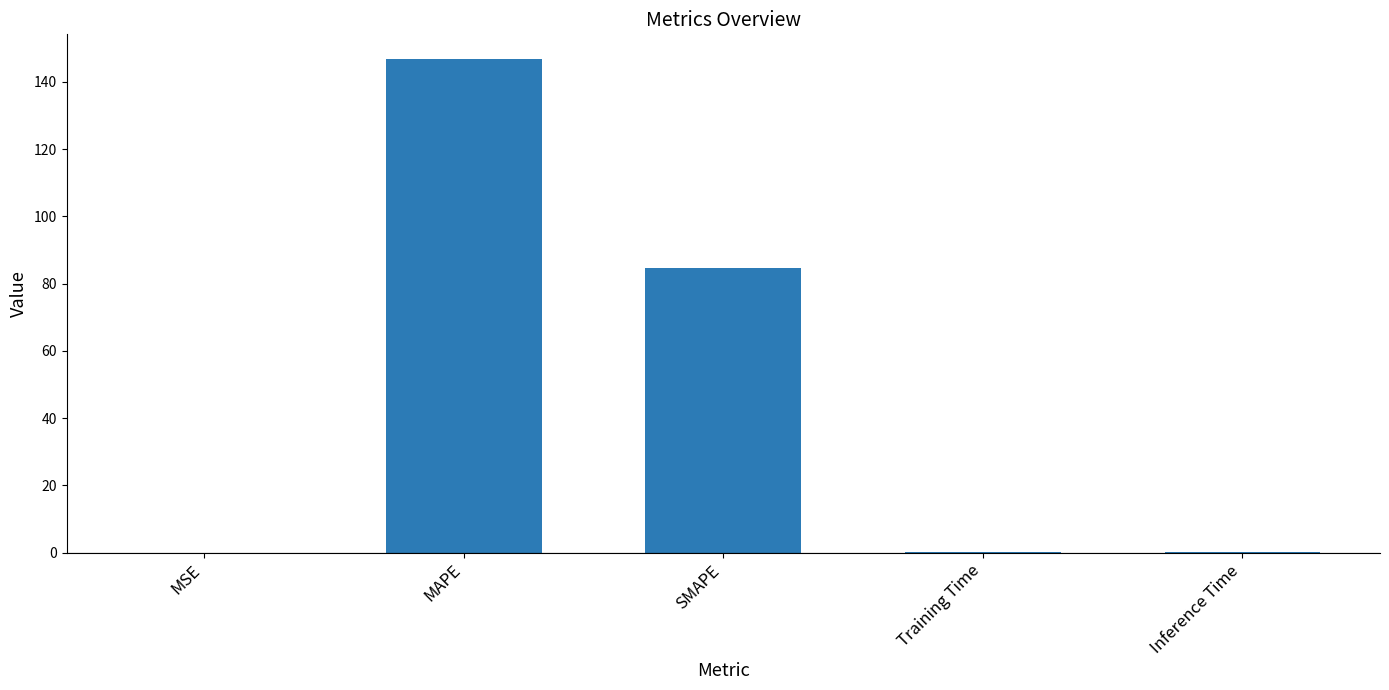

At which category does the chart reach its peak across all series?

MAPE